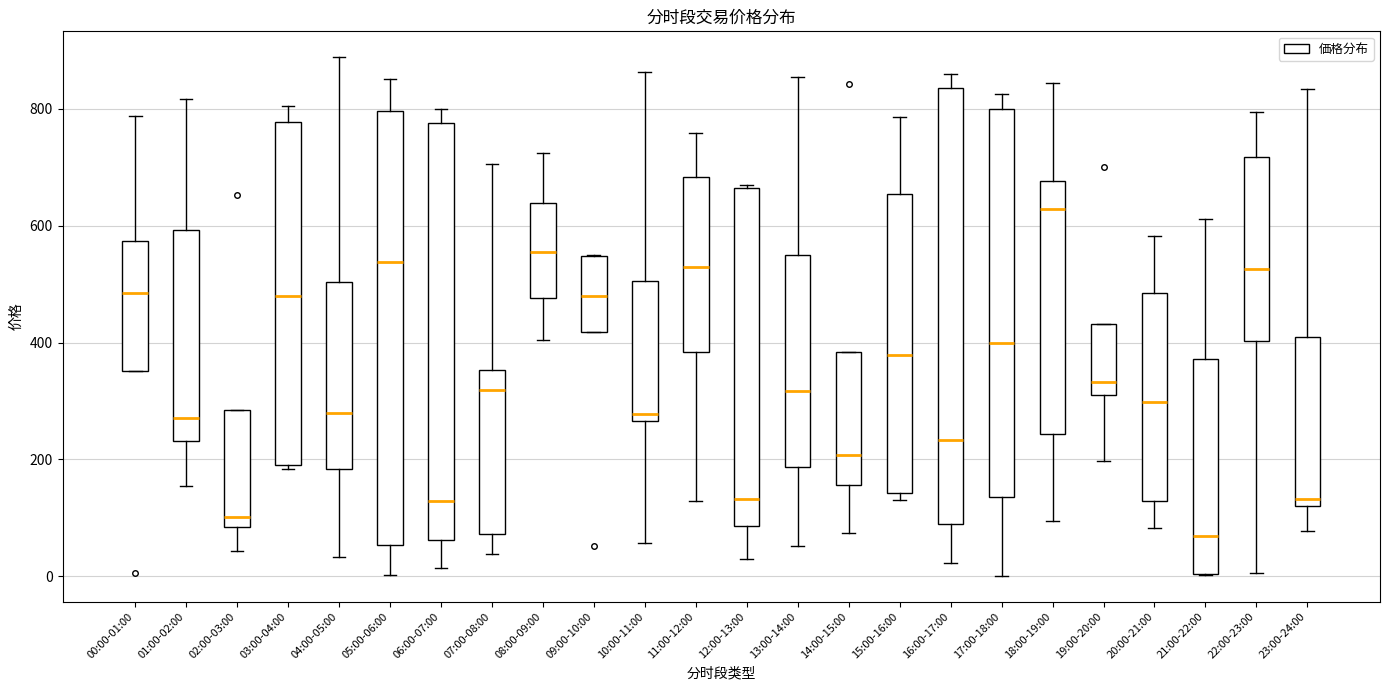

Where does the median line of the box for 22:00-23:00 sit on the y-axis? The values are not printed on the chart, so give them approximately, as read against the axis.

520